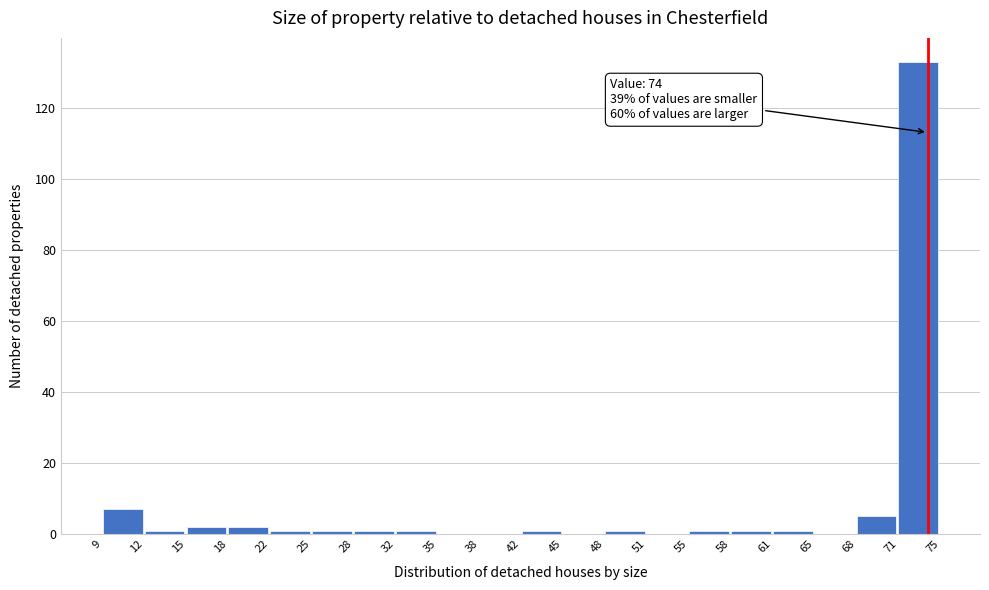

Reading right to left, what are all the values shown in this chart?

71=133	68=5	65=0	61=1	58=1	55=1	51=0	48=1	45=0	42=1	38=0	35=0	32=1	28=1	25=1	22=1	18=2	15=2	12=1	9=7